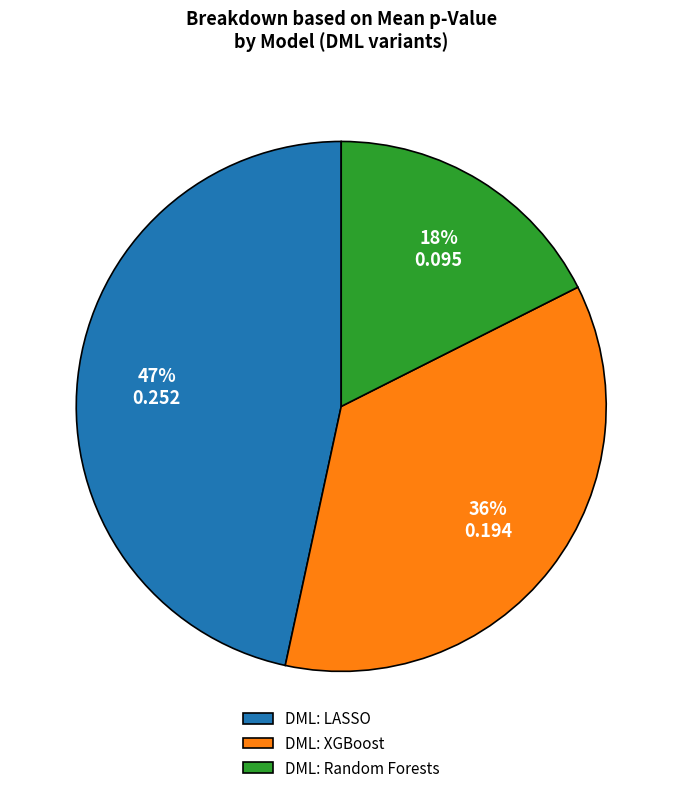

Does DML: LASSO account for over 50% of the chart?

No